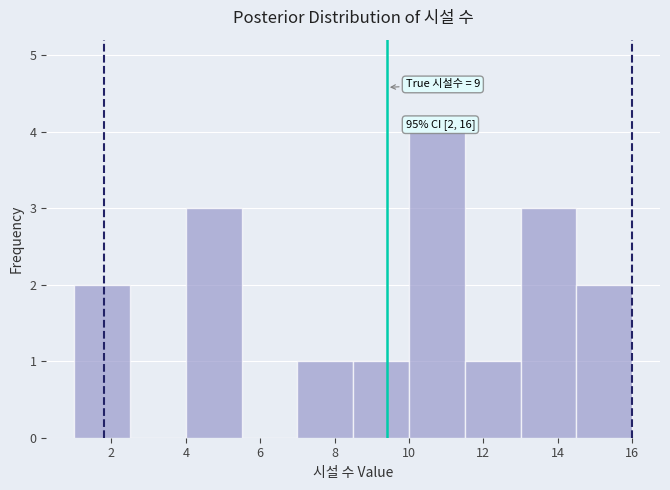

Which range on the x-axis has the tallest bar?

10.0 to 11.5